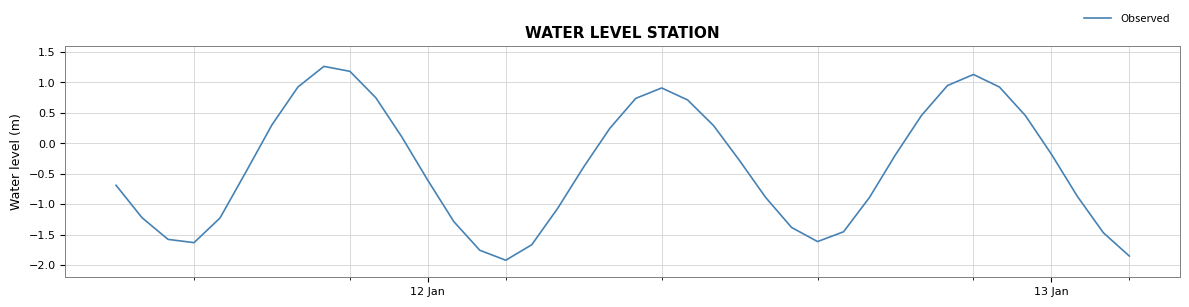

What is the maximum value shown in the chart?

1.3